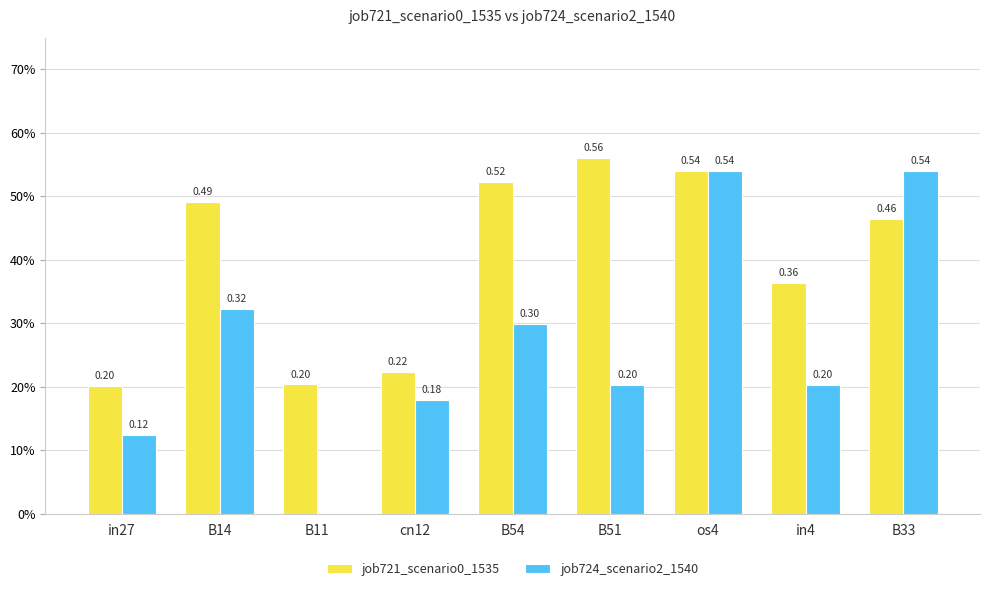

At cn12, list the series in order from smallest to largest.

job724_scenario2_1540, job721_scenario0_1535